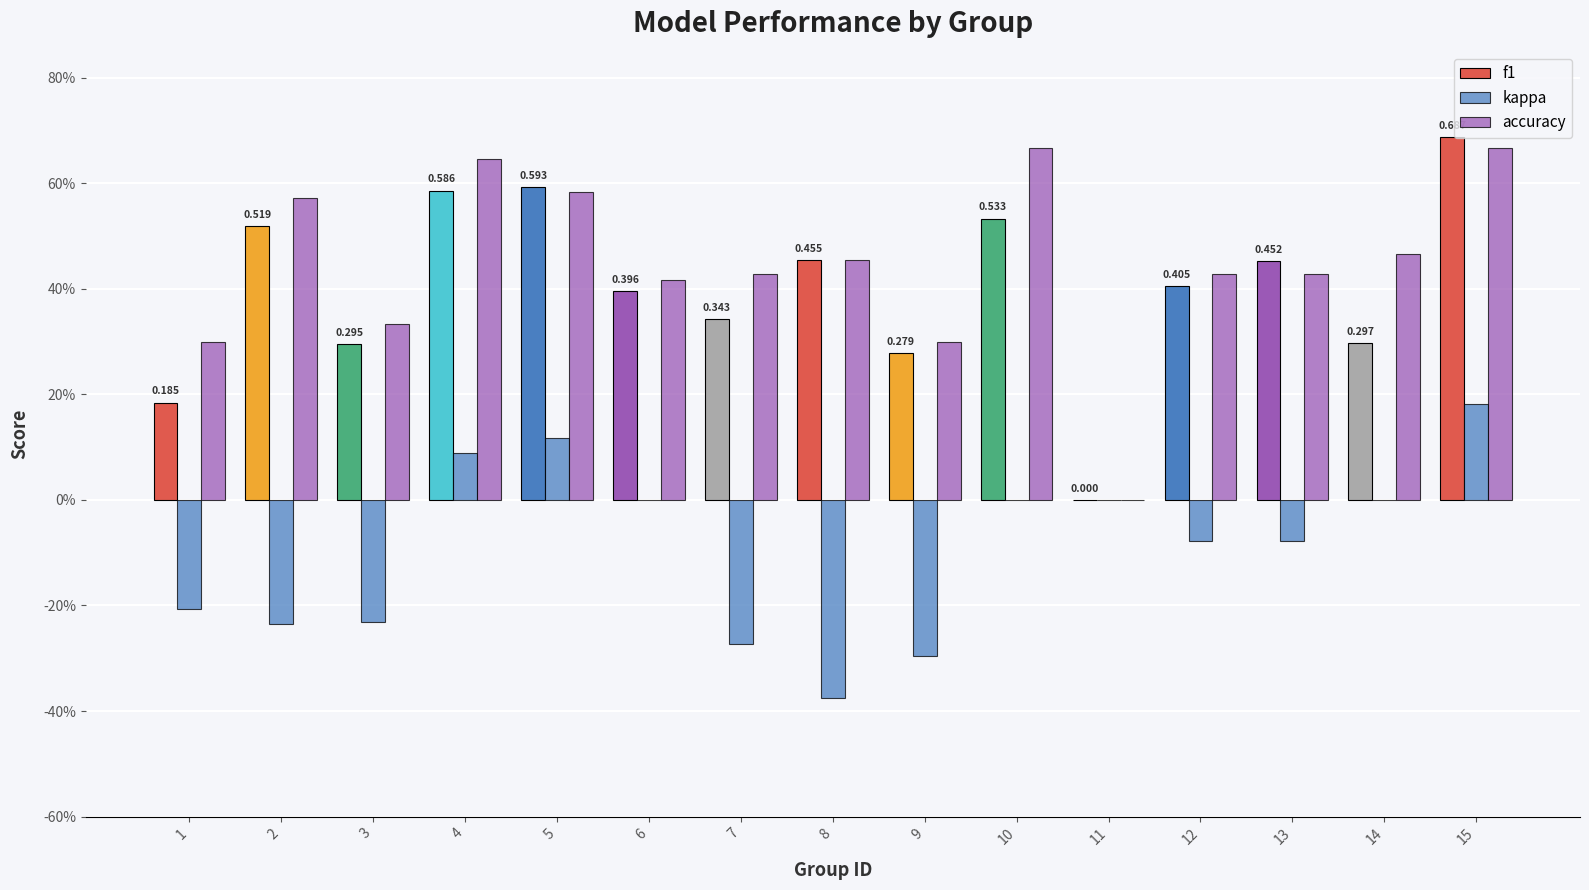

What is the difference between the maximum and minimum values in the accuracy series?

0.7